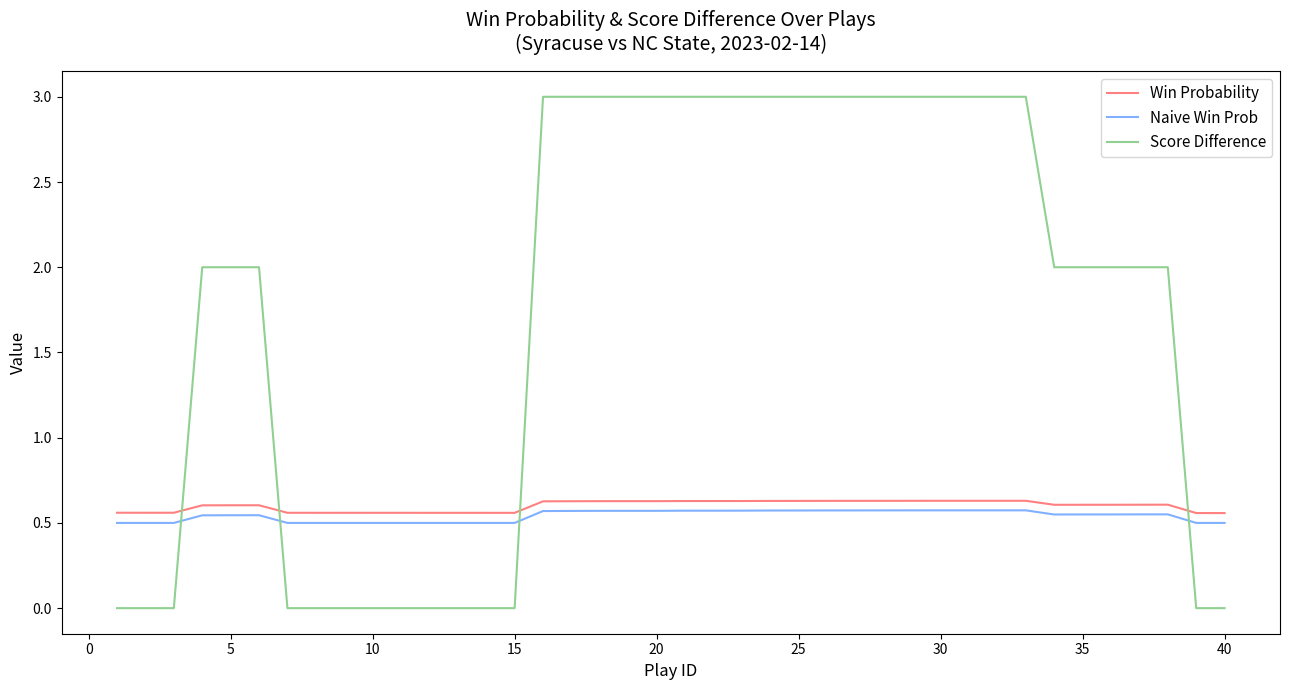

What is the maximum value shown in the chart?

3.0